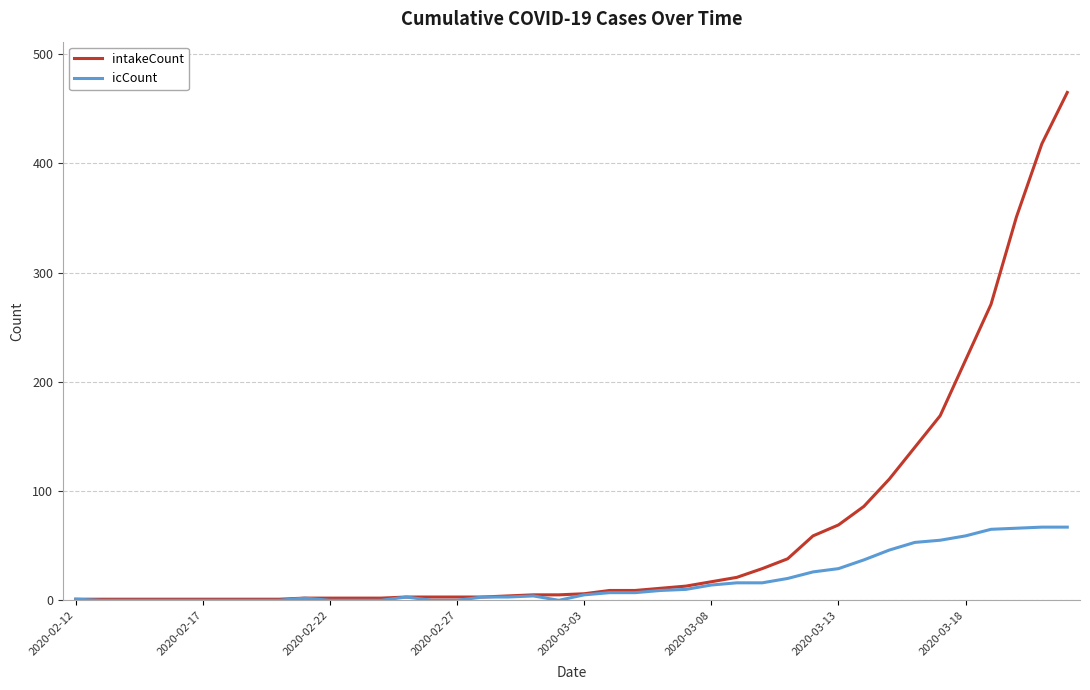

Does the chart have visible grid lines?

Yes